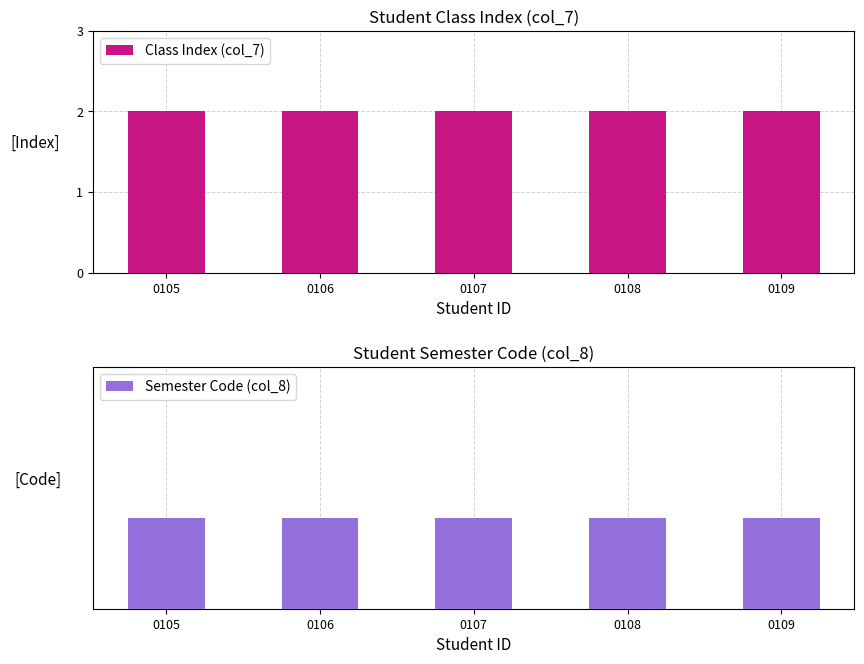

Reading left to right, extract all data points from this chart.

Class Index (col_7): 2	2	2	2	2
Semester Code (col_8): 202002	202002	202002	202002	202002